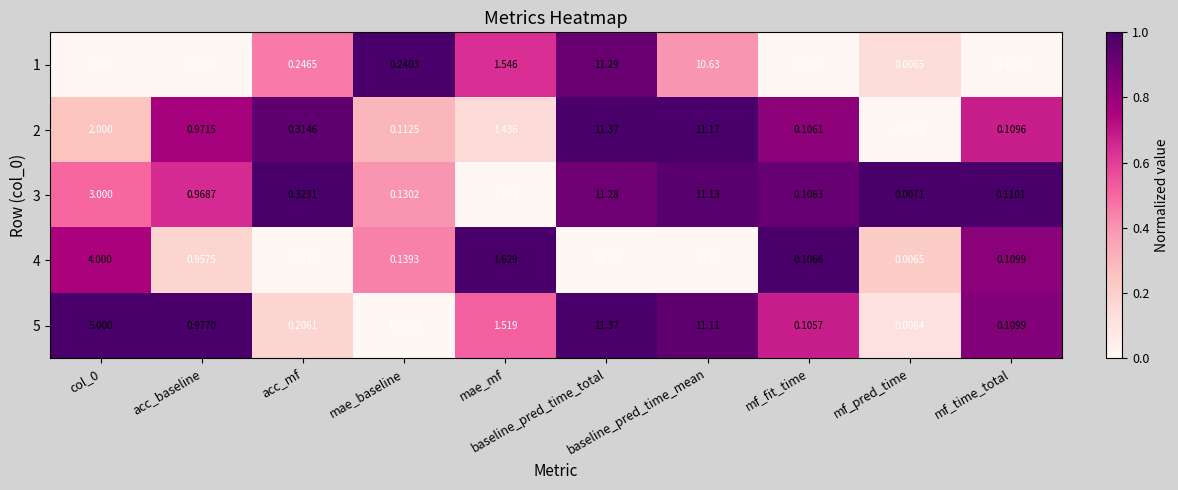

At which label does 4 reach its peak?

baseline_pred_time_total